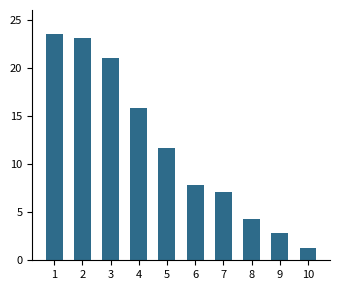

List the labels in order of value, largest first.

1, 2, 3, 4, 5, 6, 7, 8, 9, 10